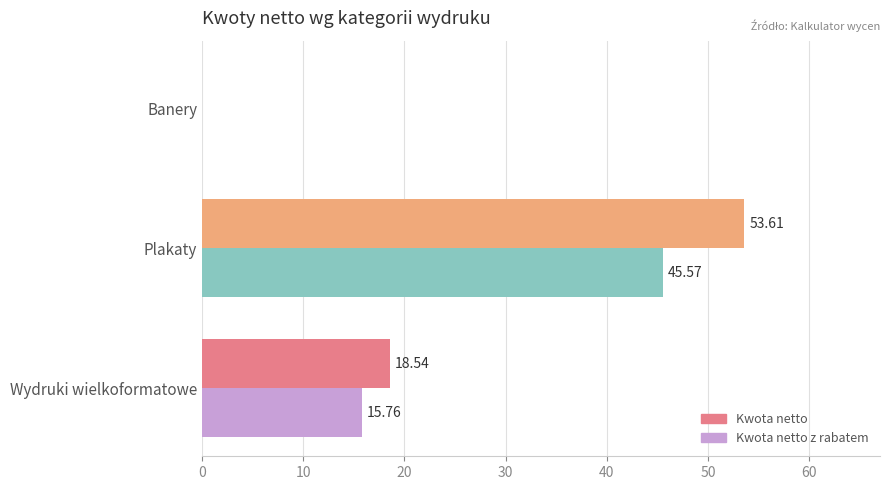

At which label does Kwota netto reach its peak?

Plakaty